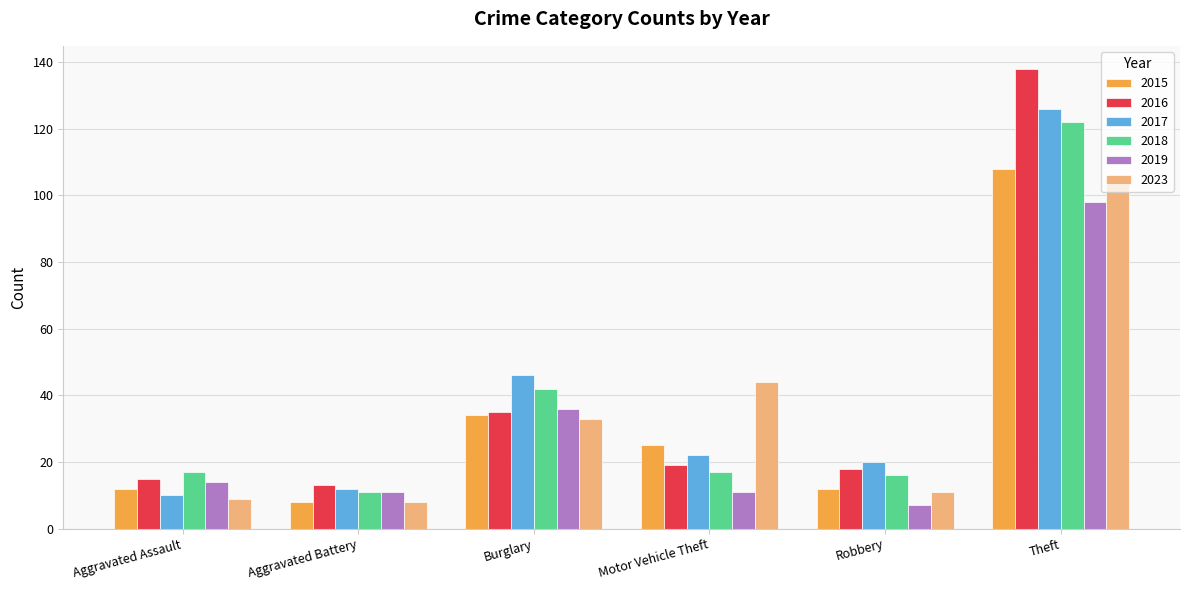

At which label is 2018 closest to 66?

Burglary